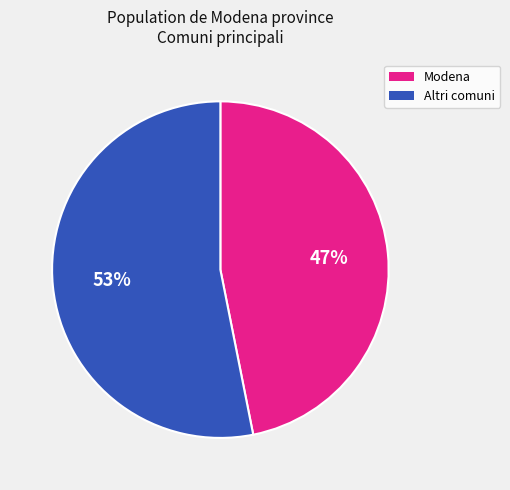

To the nearest percent, what percentage of the pie is Modena?

47%